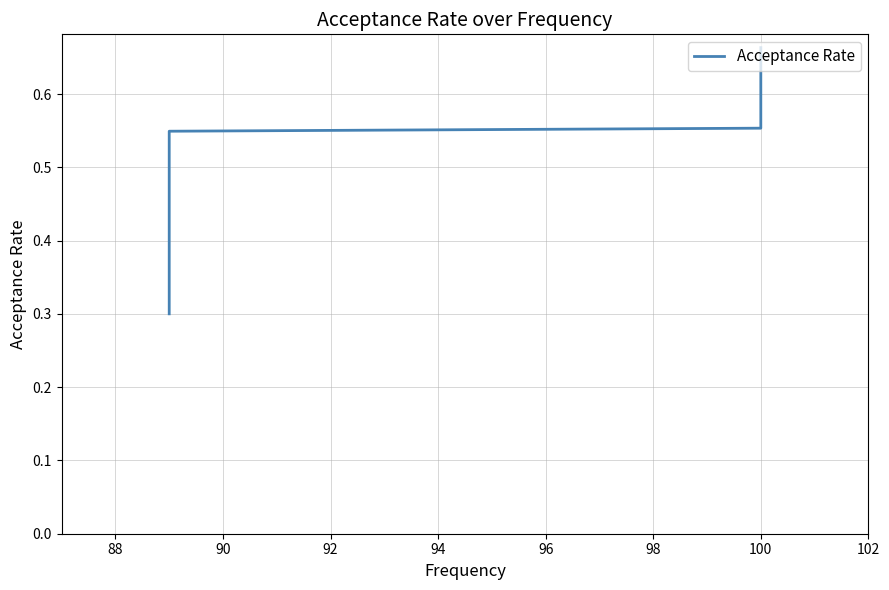

The value at 100 is 0.4. True or false?

False